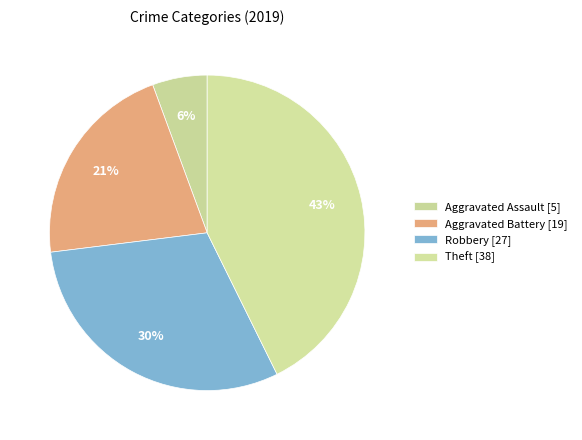

How many segments does this pie chart have?

4